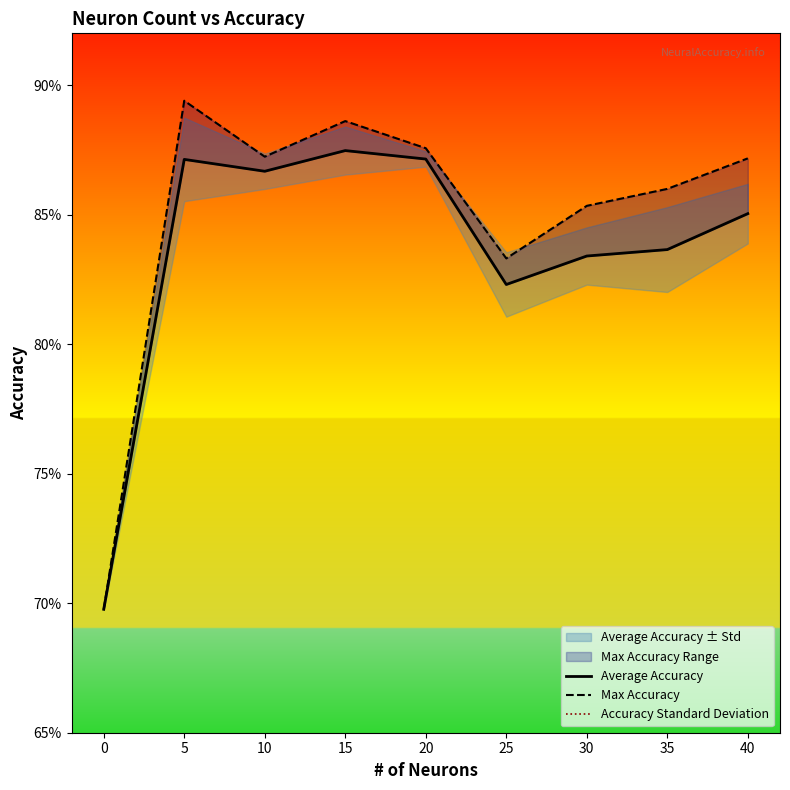

What is the spread (max minus min) of values at 25?

0.8